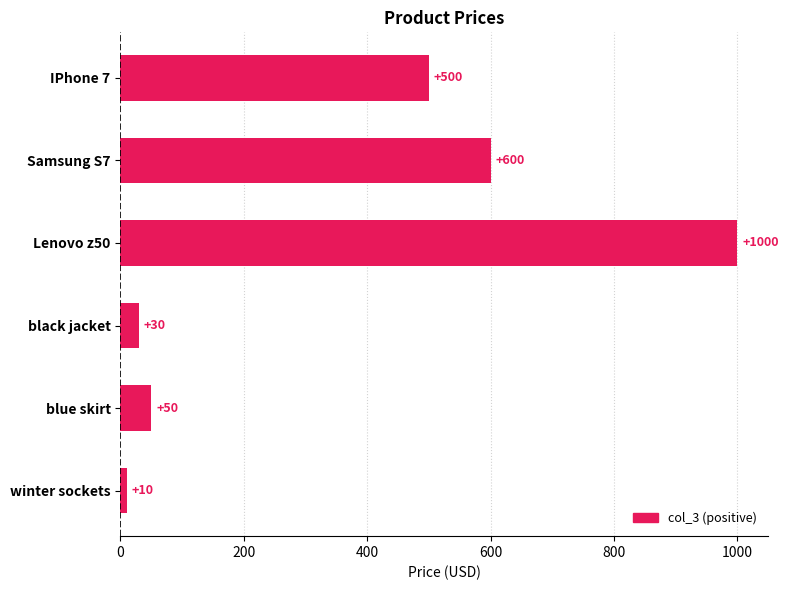

Are the bars grouped side by side (vs. stacked)?

No